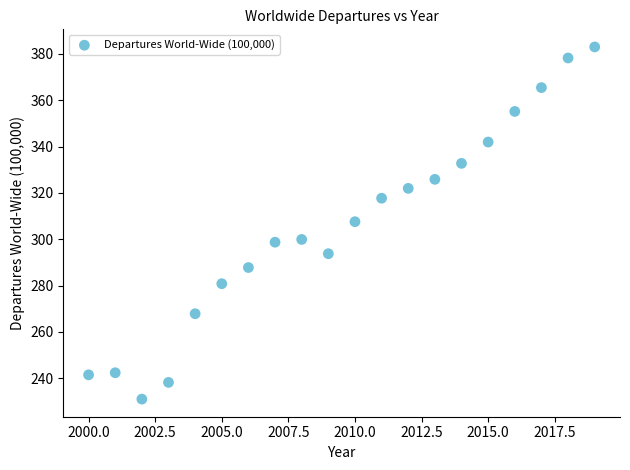

What is the range of X values (max minus min)?

19.0